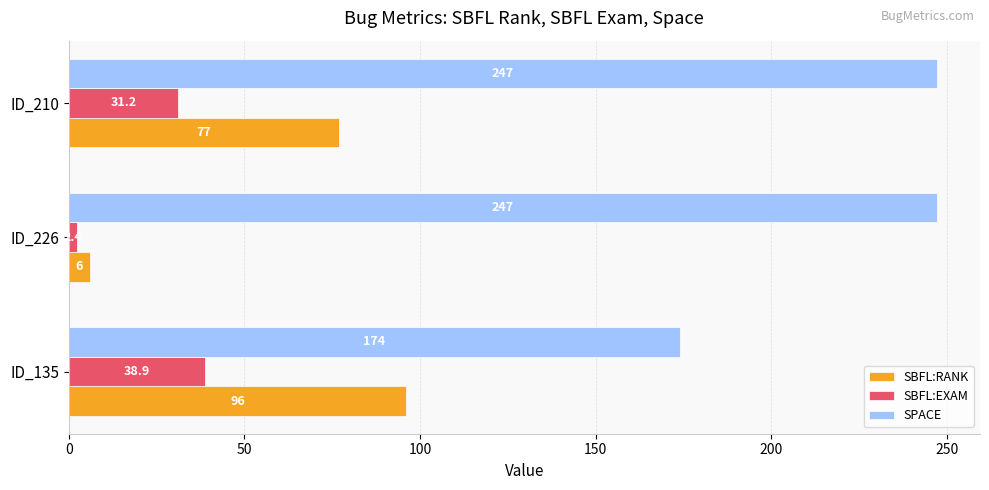

What are all the series names shown in the legend?

SBFL:RANK, SBFL:EXAM, SPACE